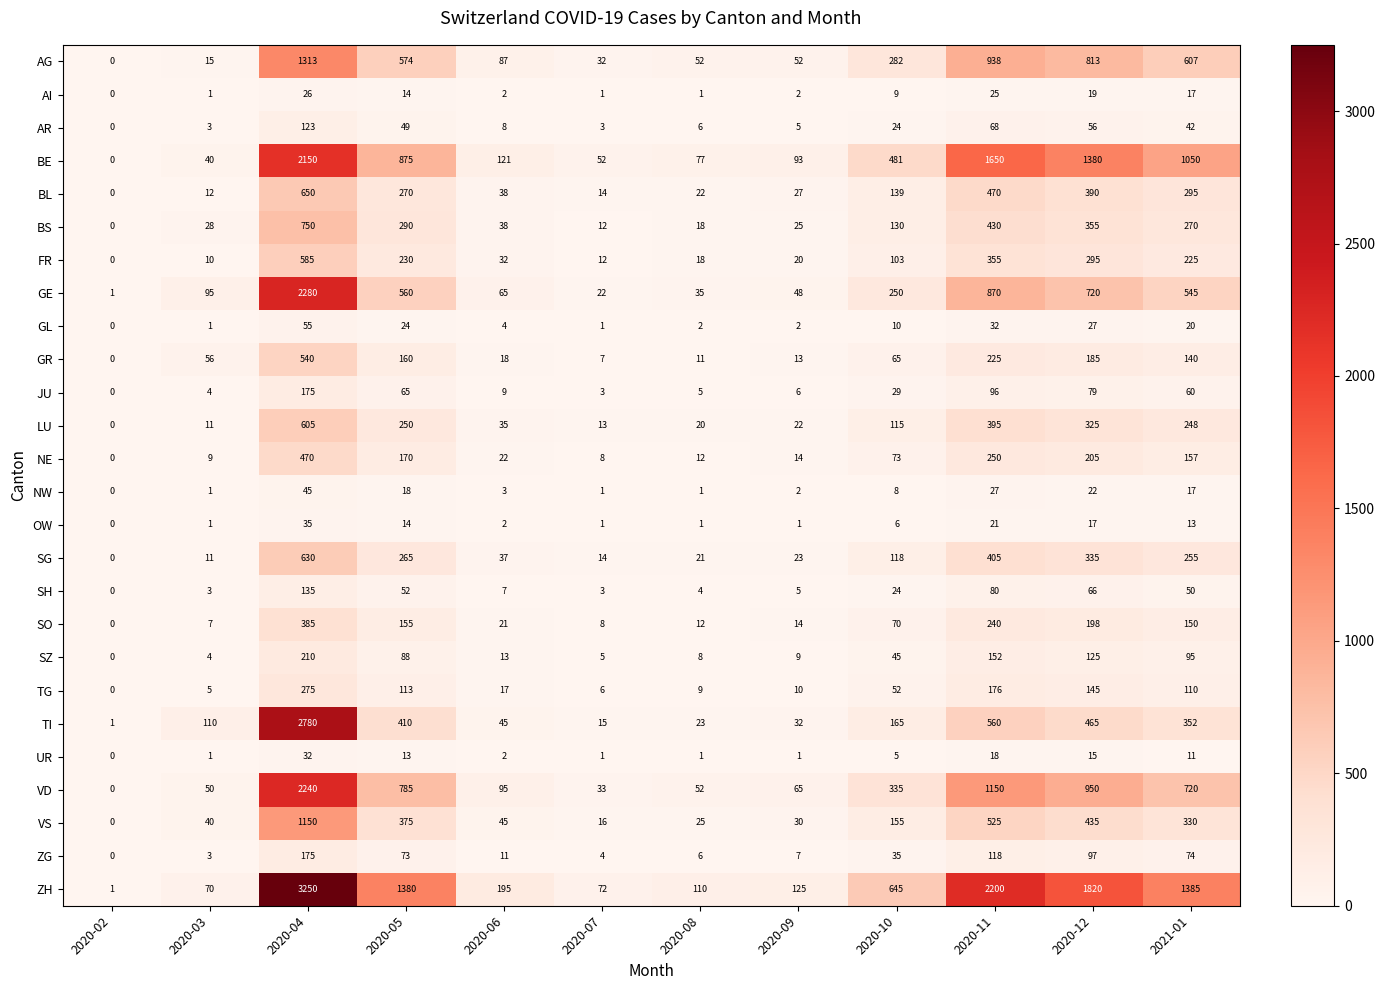

What is the difference between the second highest and minimum values in the ZH series?

2199